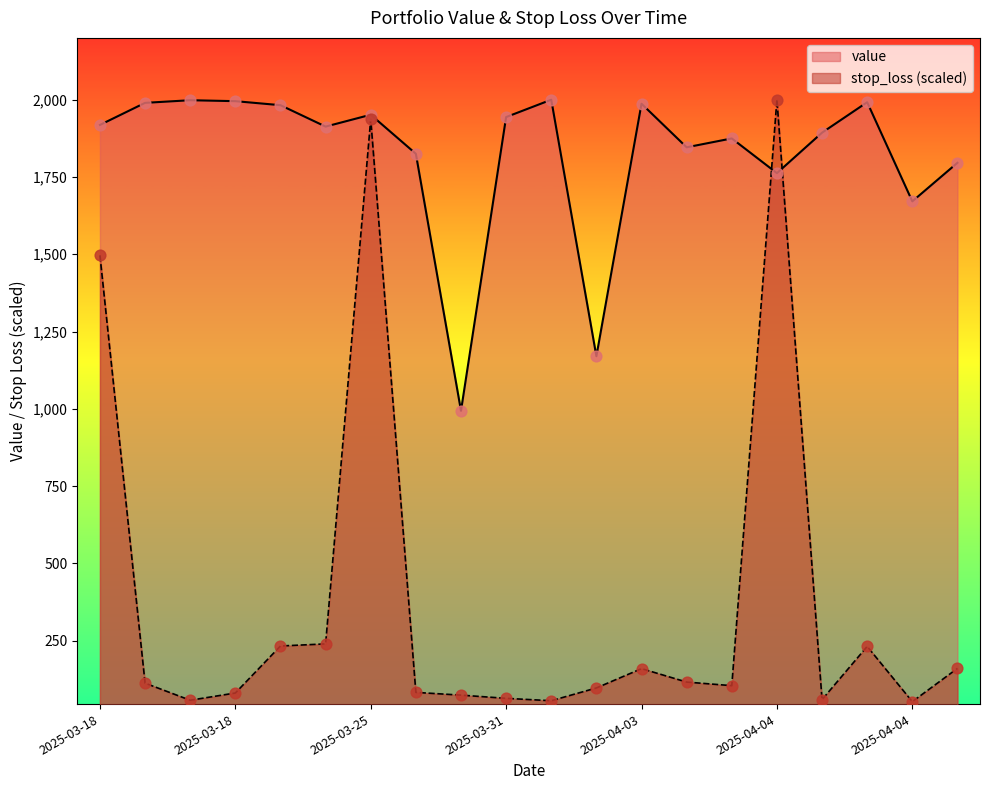

At how many categories does at least one series exceed 885?

20